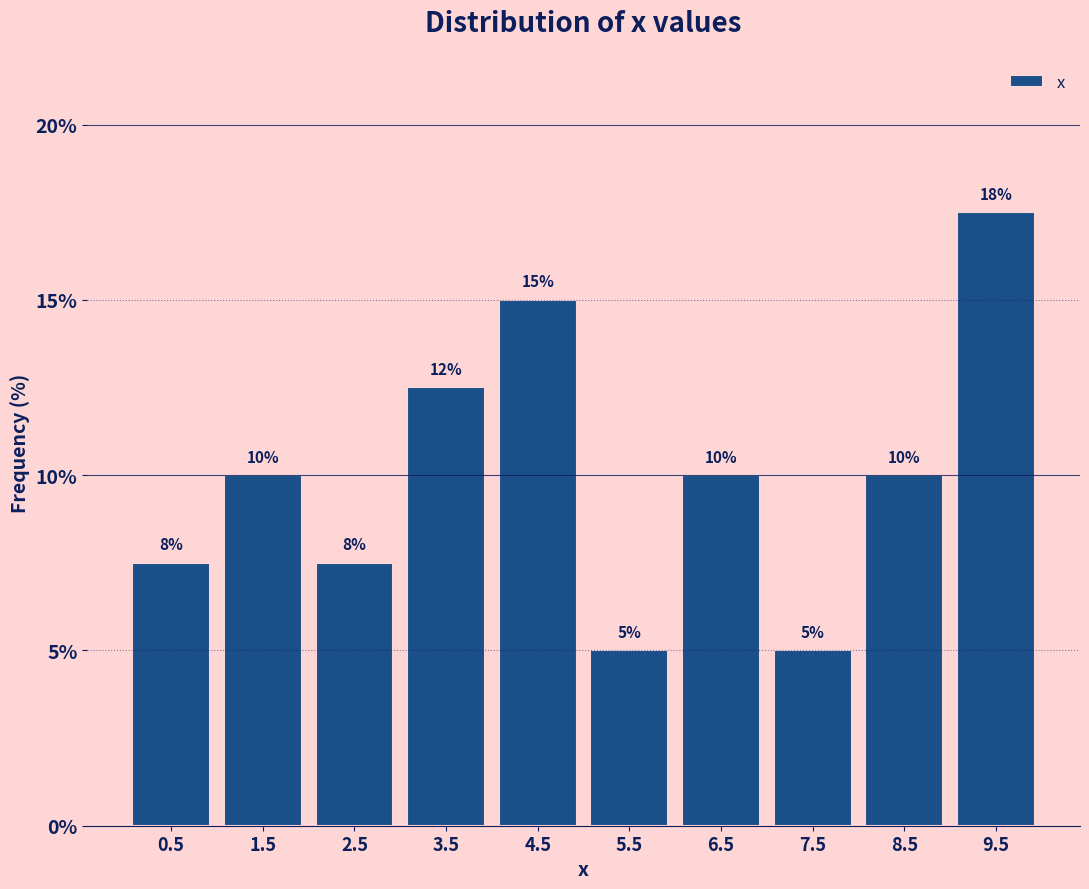

Which range on the x-axis has the tallest bar?

9 to 10